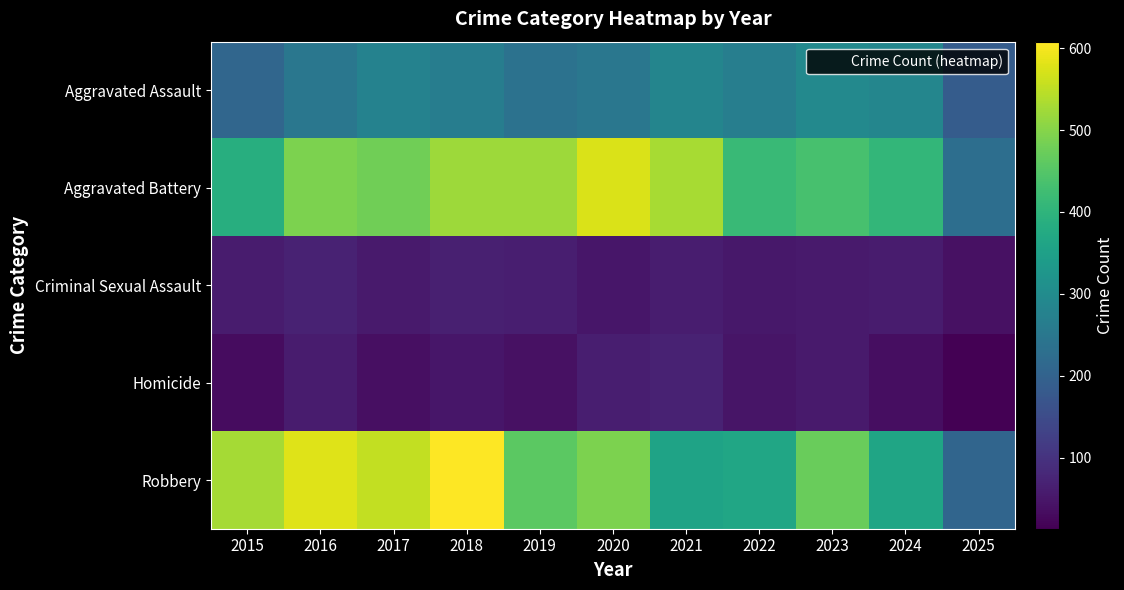

What is the spread (max minus min) of values at 2024?

372